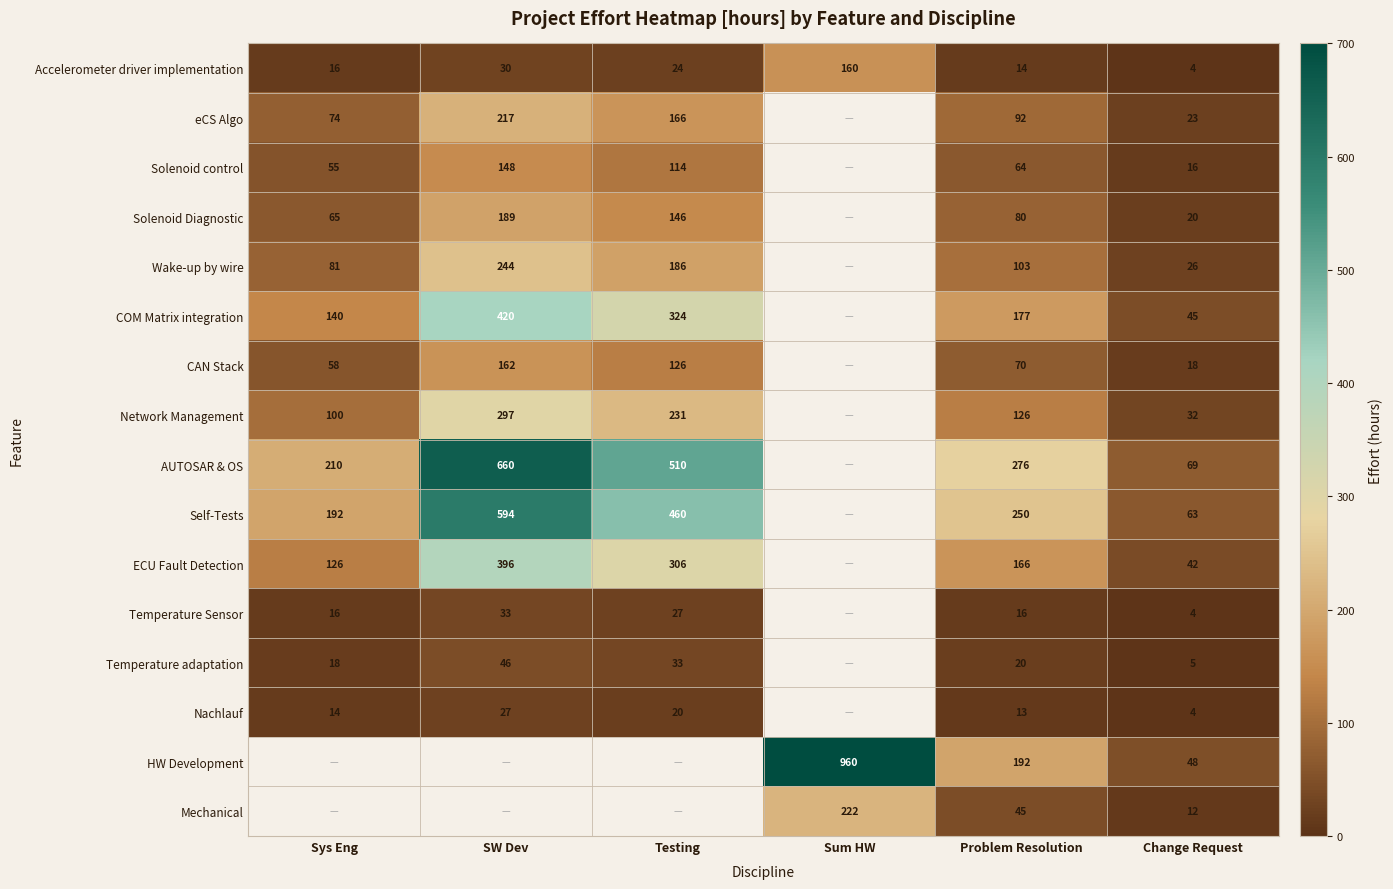

The Network Management series shows 297 at SW Dev. True or false?

True